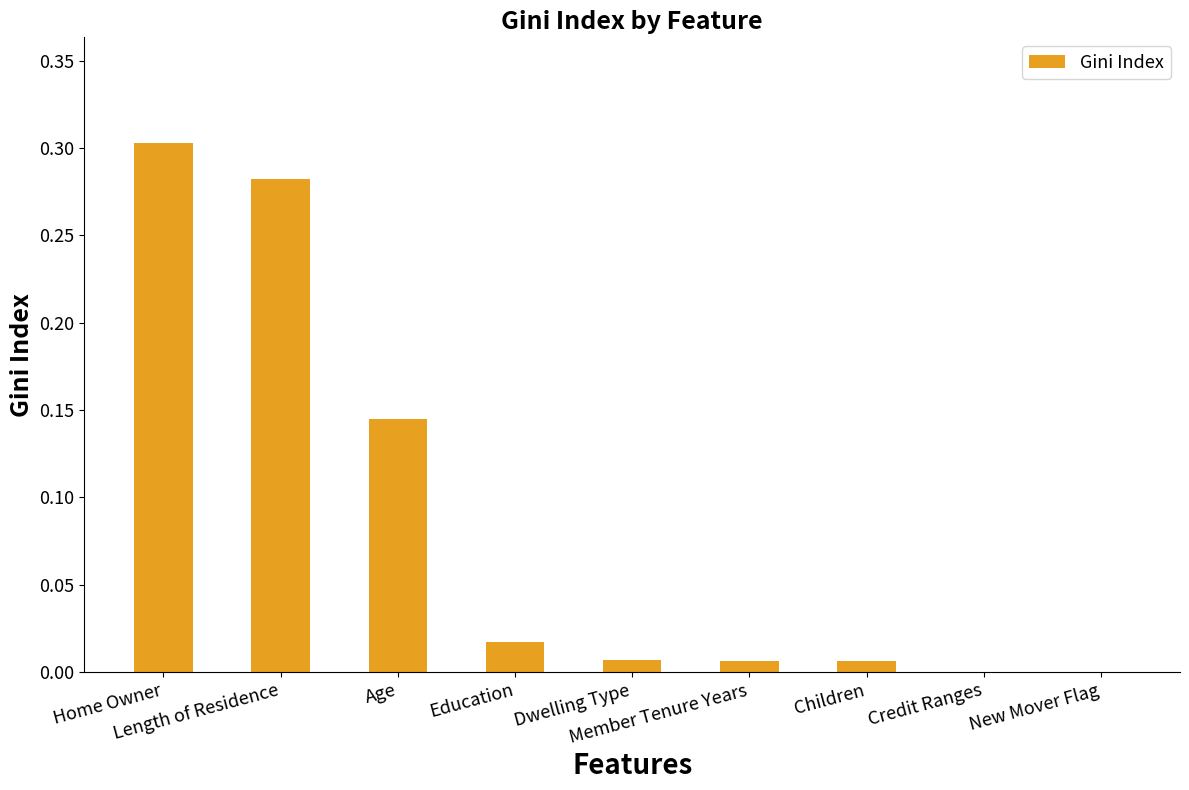

What is the label of the 5th bar from the left?

Dwelling Type